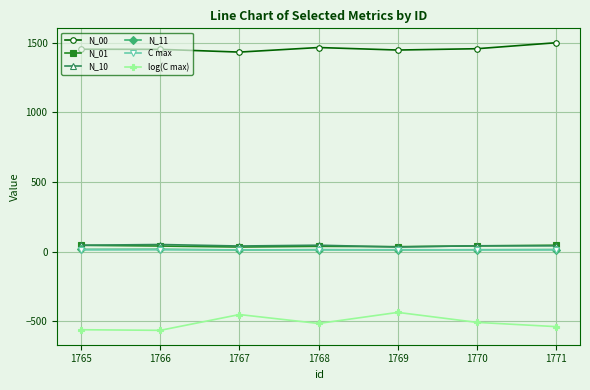

What is the total value across all series at 1767?

1082.8